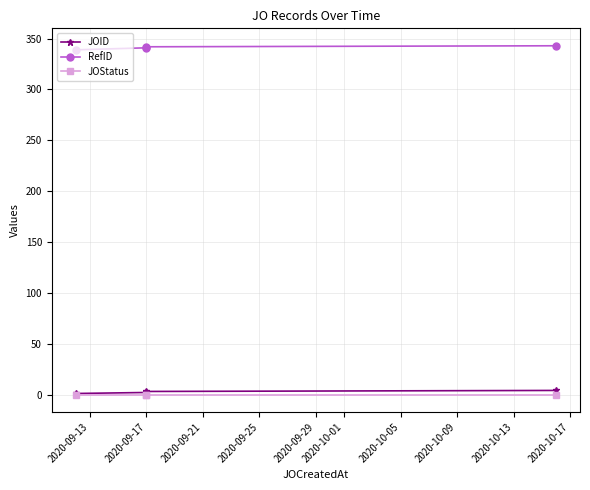

Is it true that JOID equals 3 at 2020-09-17?

True